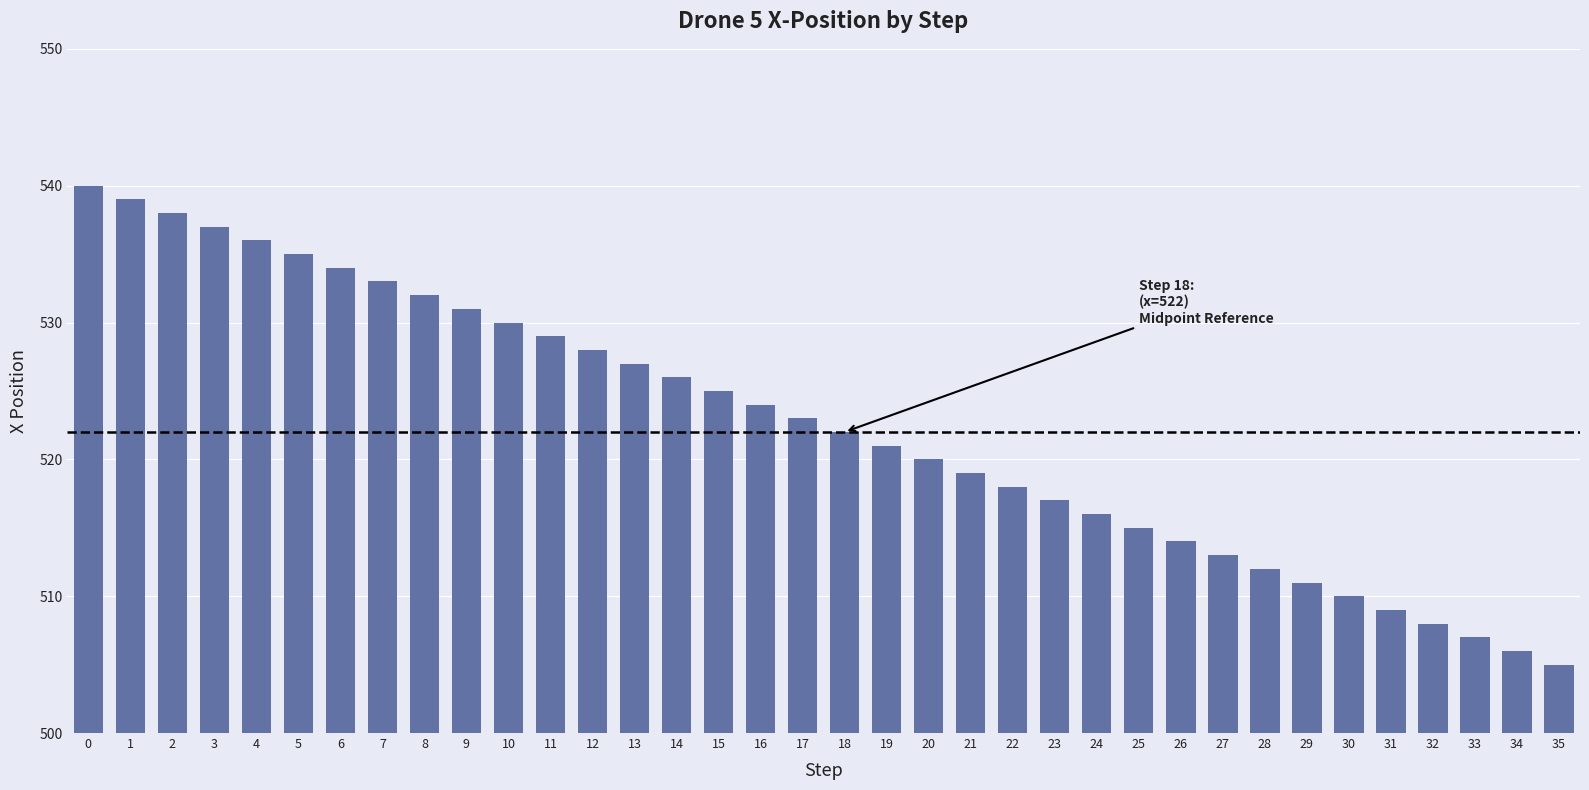

What is the greatest value displayed?

540